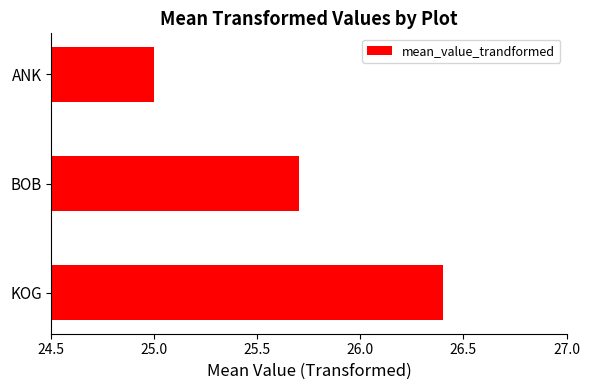

What is the approximate value at ANK?

25.0